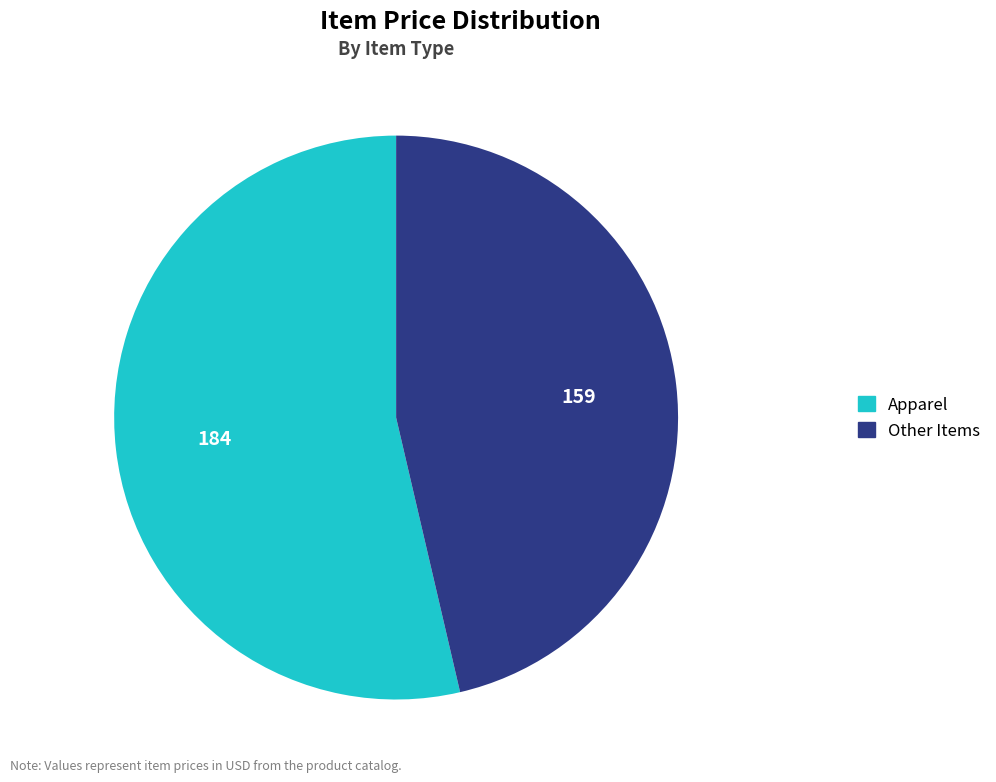

How many slices are in this pie chart?

2